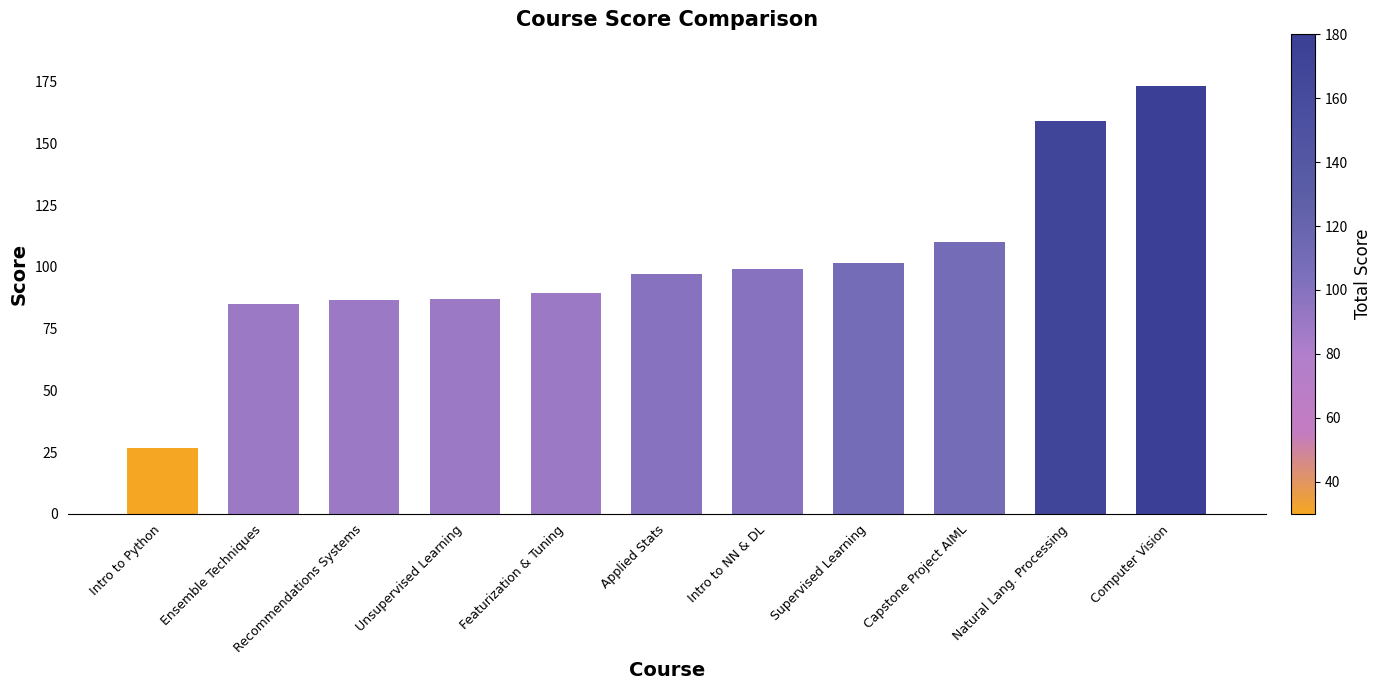

What is the average value of the Batch Max Score series?

104.4